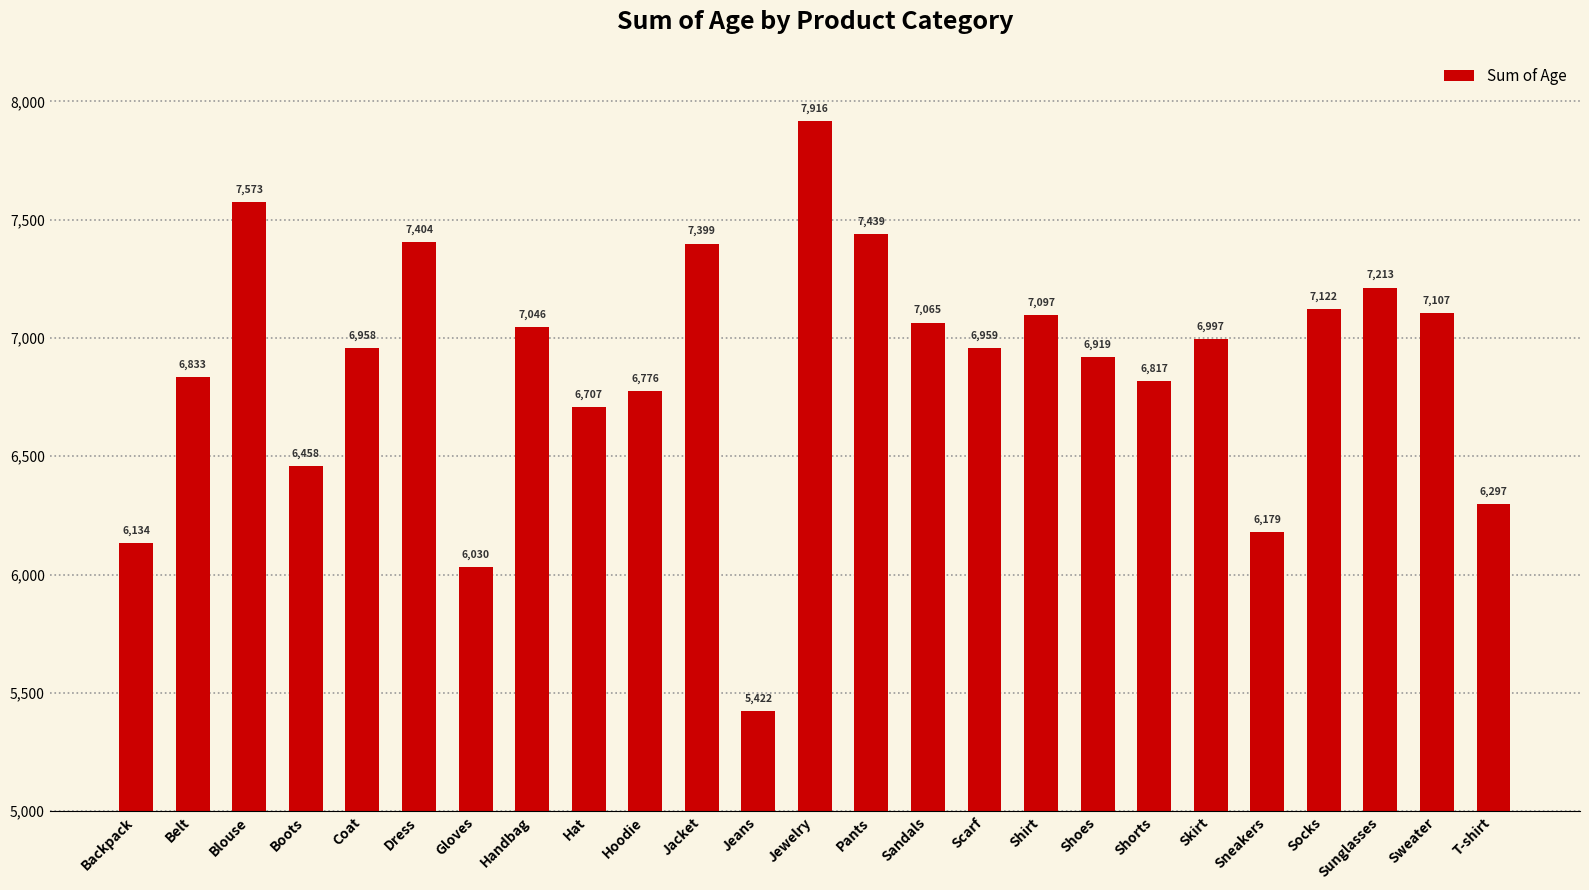

What position from the left is Scarf?

16